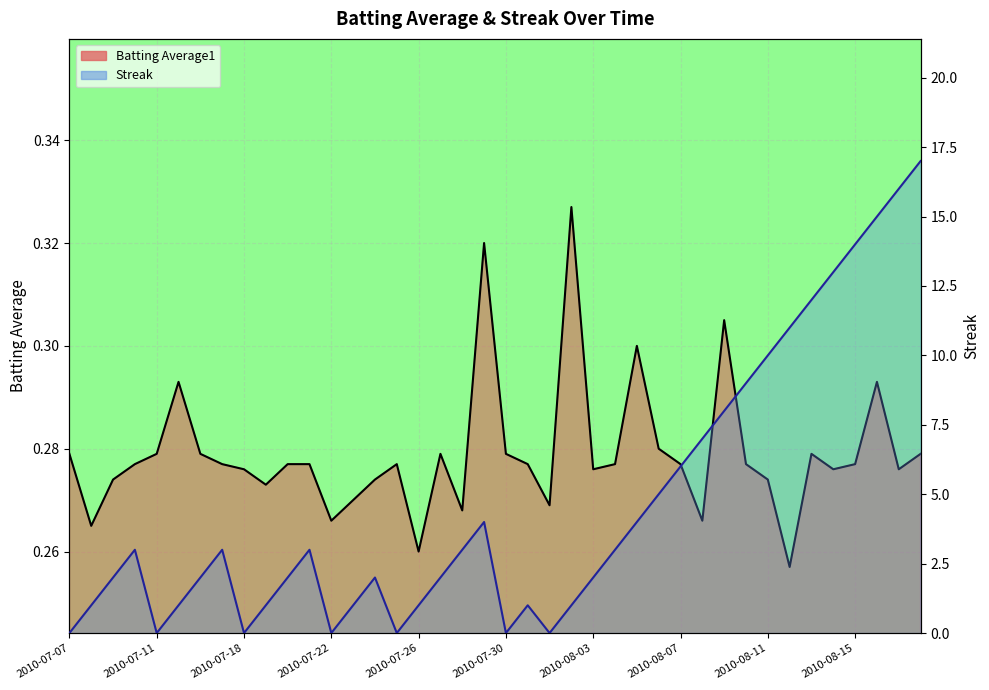

Which series ends up on top after the final intersection of Streak and Batting Average1?

Streak